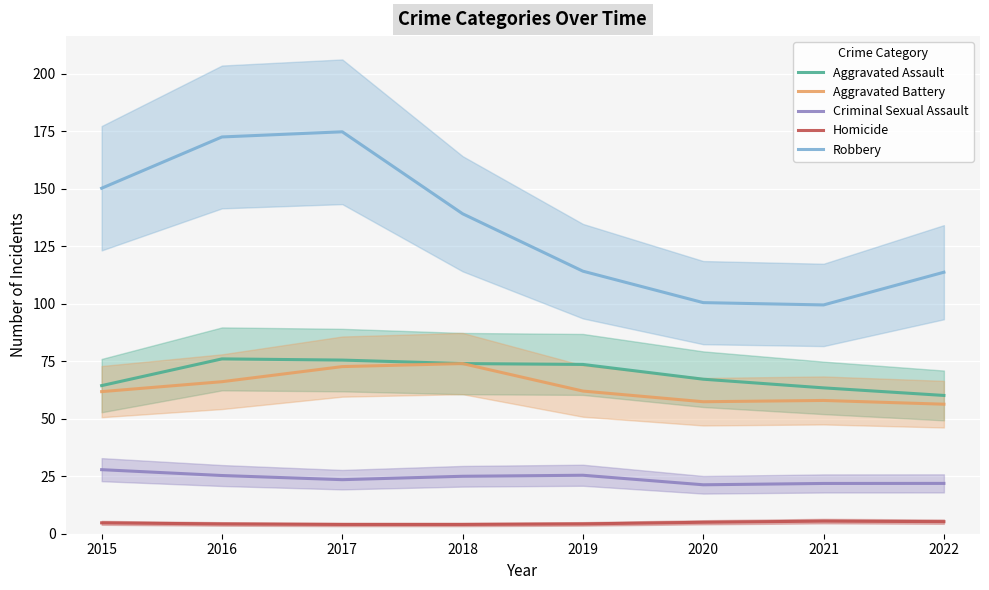

Reading left to right, what are all the values shown in this chart?

Aggravated Assault: 64.4	76.0	75.5	73.9	73.6	67.2	63.4	60.1
Aggravated Battery: 61.8	66.1	72.6	73.9	62.0	57.4	57.9	56.3
Criminal Sexual Assault: 27.8	25.3	23.5	25.0	25.4	21.3	21.8	21.9
Homicide: 4.7	4.3	4.0	4.0	4.3	5.0	5.5	5.2
Robbery: 150.2	172.4	174.7	139.1	114.1	100.4	99.4	113.7